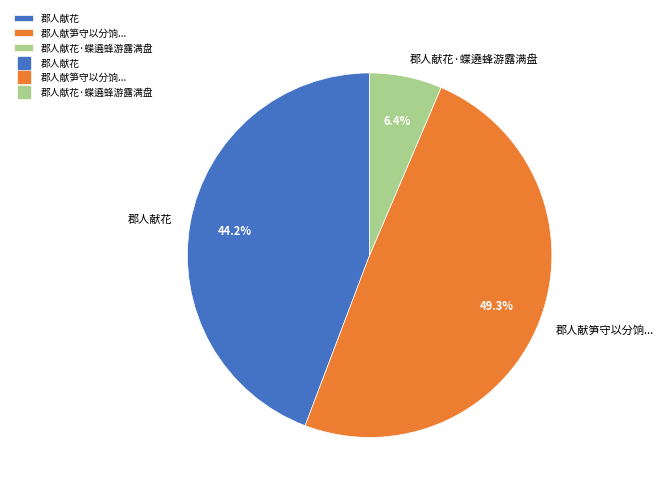

Do 郡人献花·蝶遶蜂游露满盘 and 郡人献花 together represent more than half of the pie?

Yes